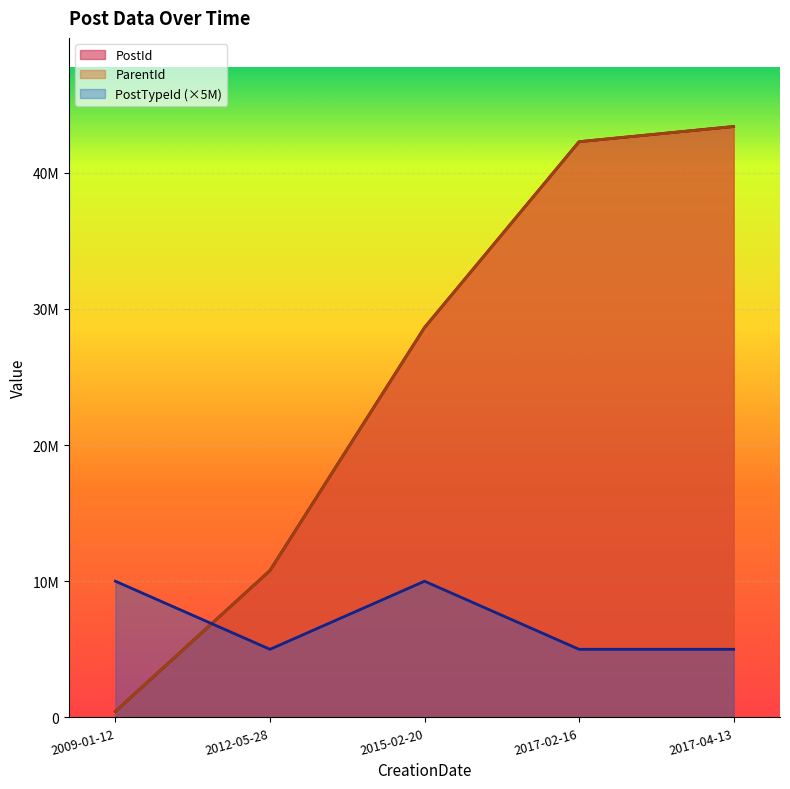

What is the sum of the PostTypeId values at 2009-01-12 and 2015-02-20?

20000000